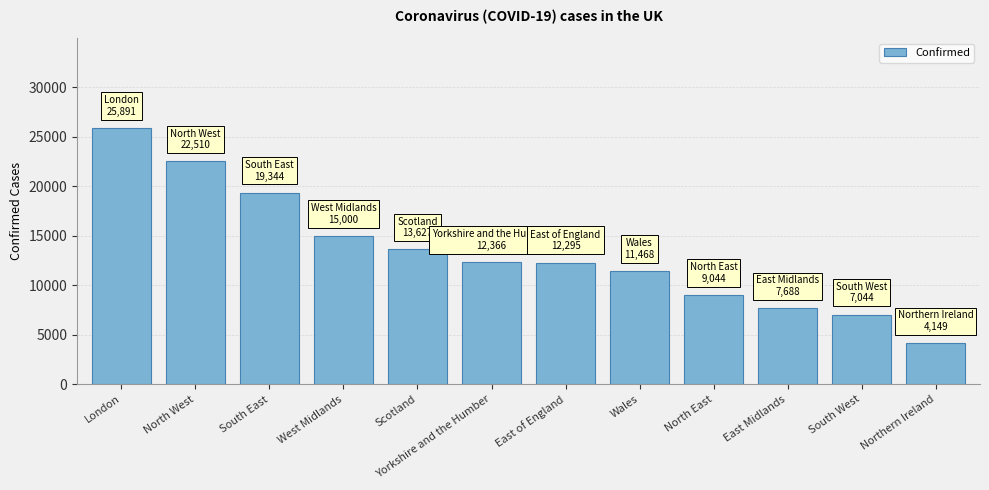

Are the bars horizontal?

No